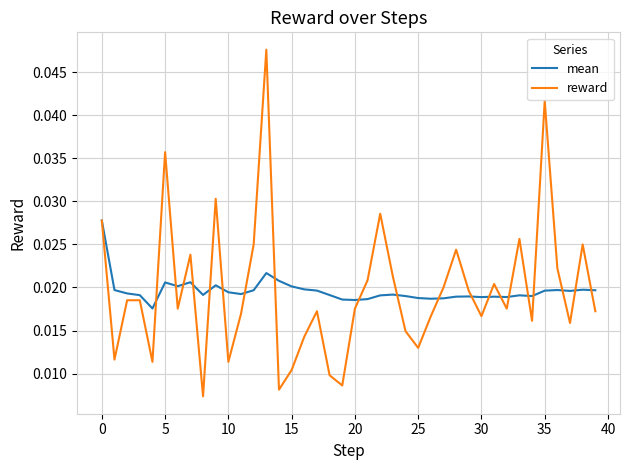

List the series in order of their peak value, highest first.

reward, mean